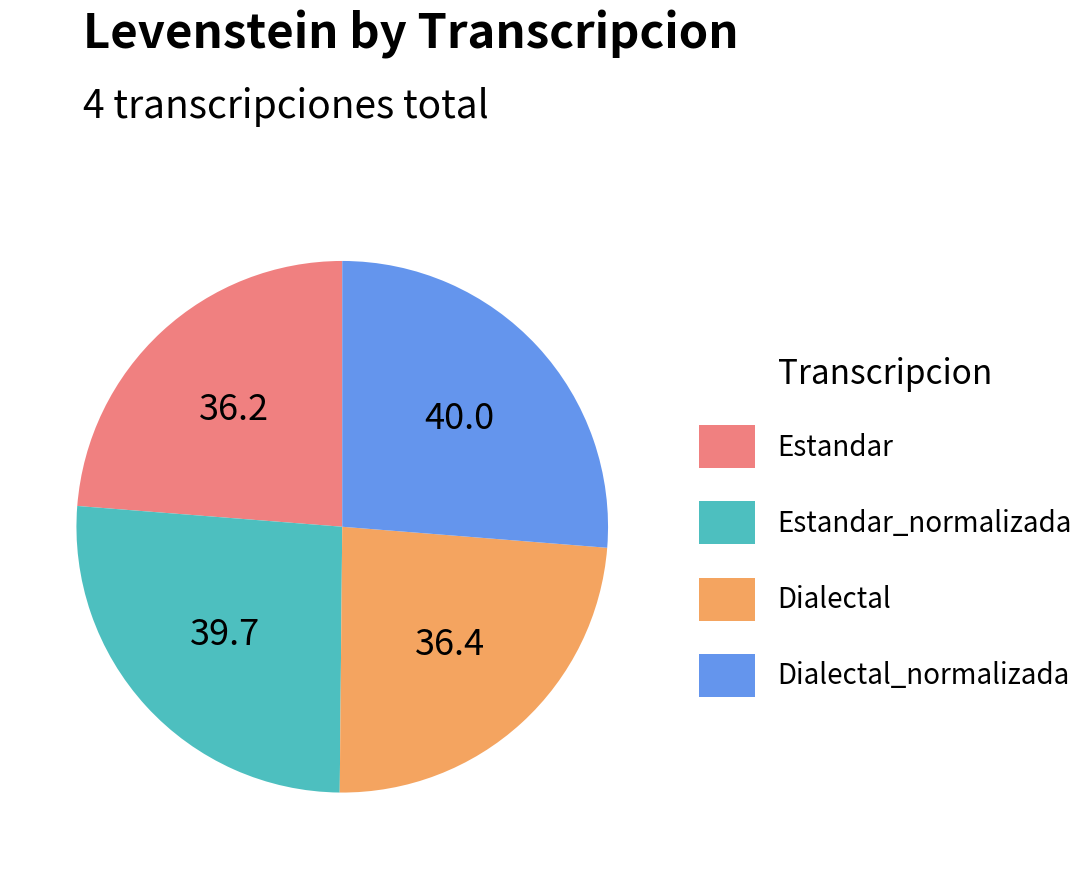

Is there a majority slice in this chart?

No